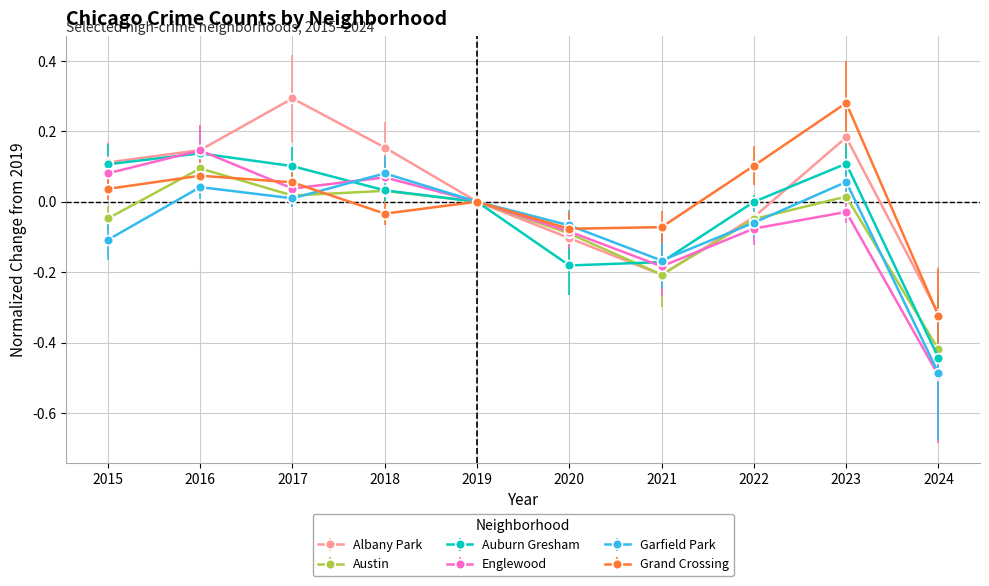

Where is the first local maximum for Austin?

2016